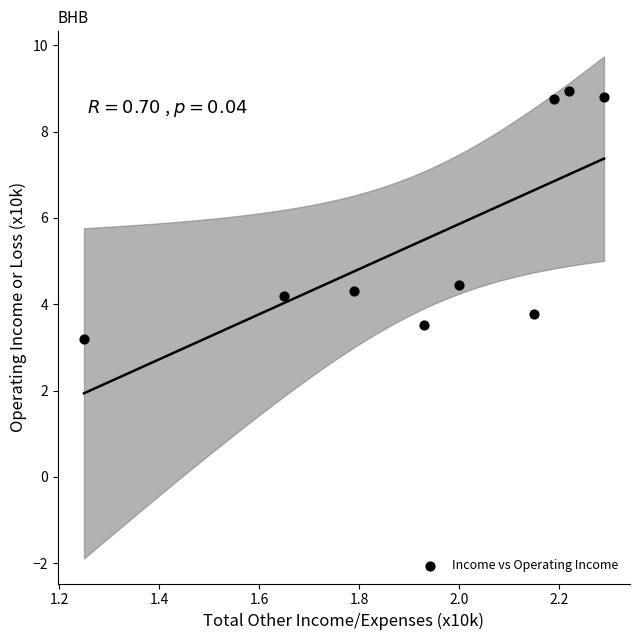

What is the range of X values (max minus min)?

1.0